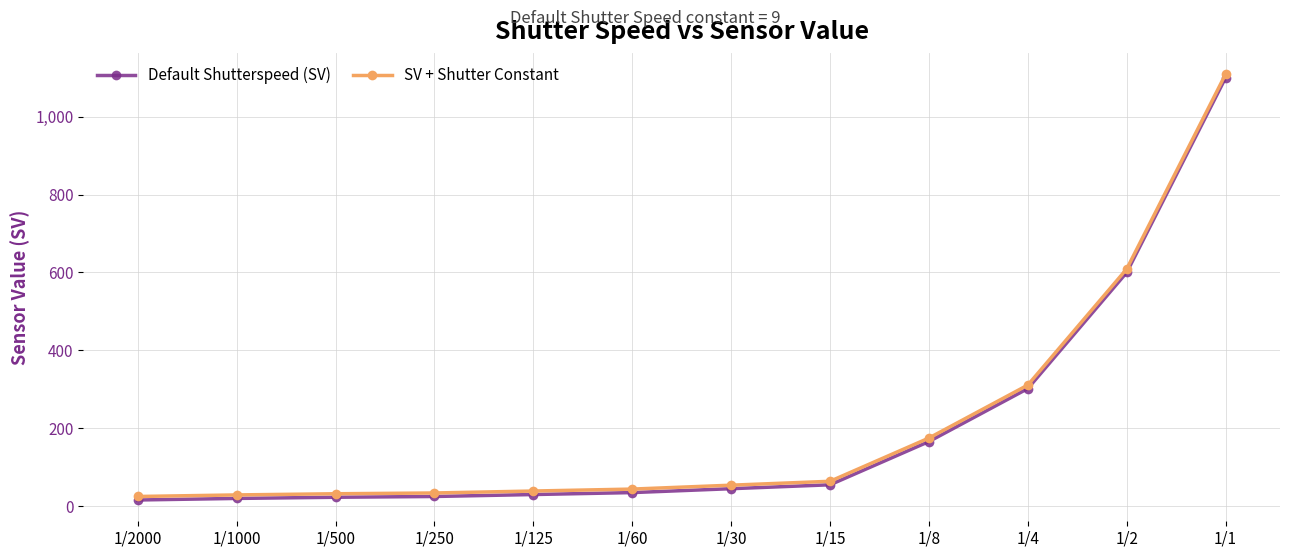

What is the average value of the Default Shutterspeed (SV) series?

201